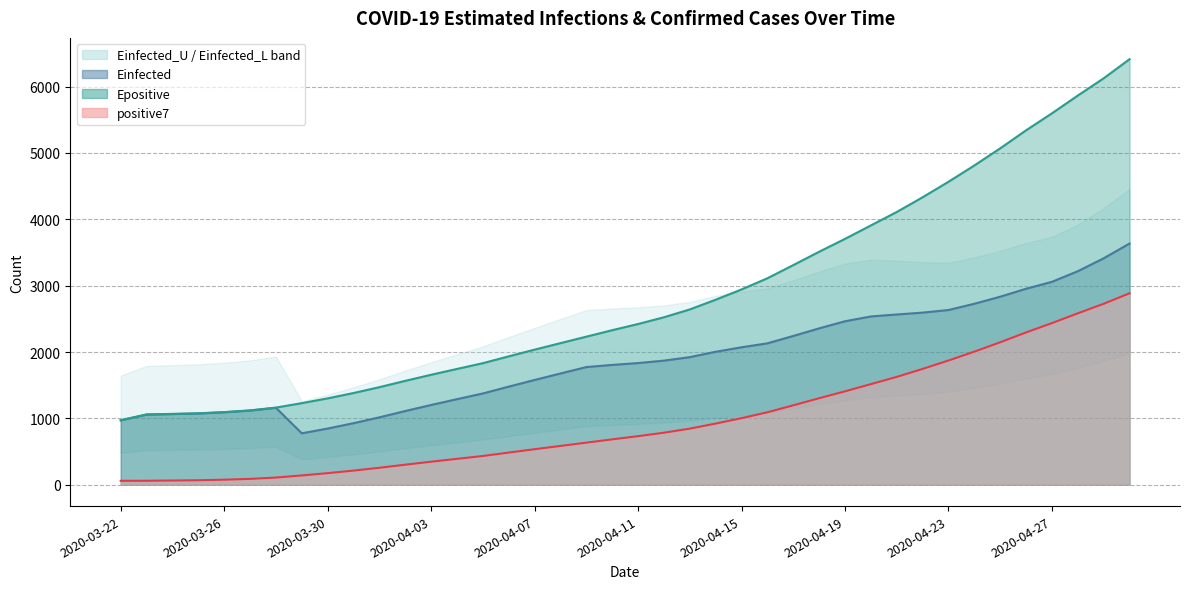

True or false: Einfected and positive7 intersect in this chart.

False